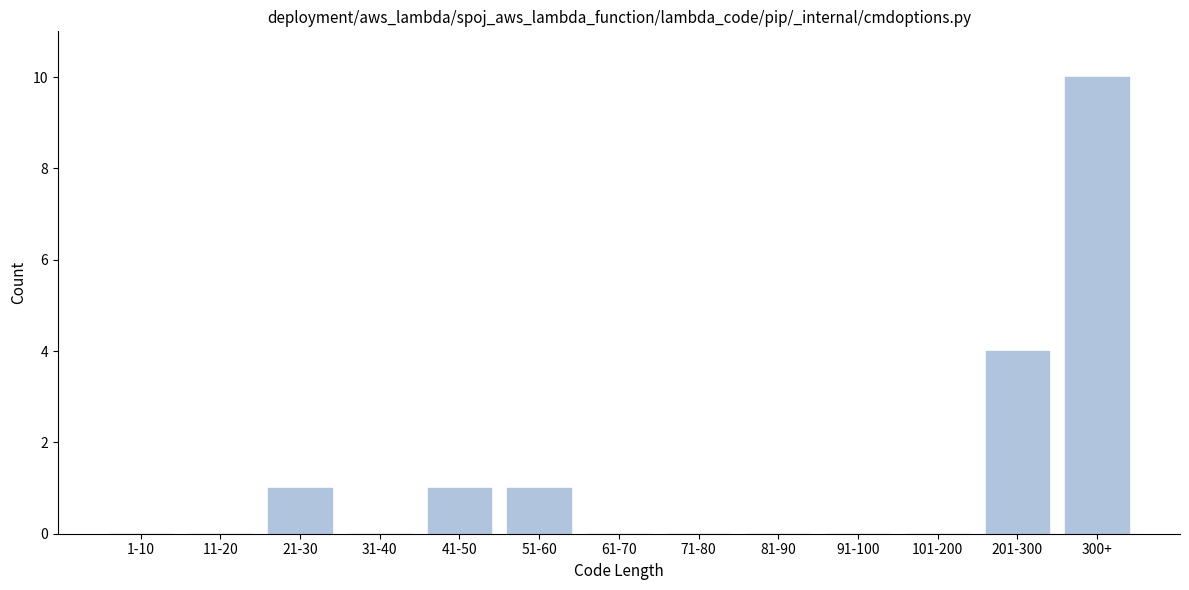

Reading right to left, what are all the values shown in this chart?

300+=10	201-300=4	101-200=0	91-100=0	81-90=0	71-80=0	61-70=0	51-60=1	41-50=1	31-40=0	21-30=1	11-20=0	1-10=0